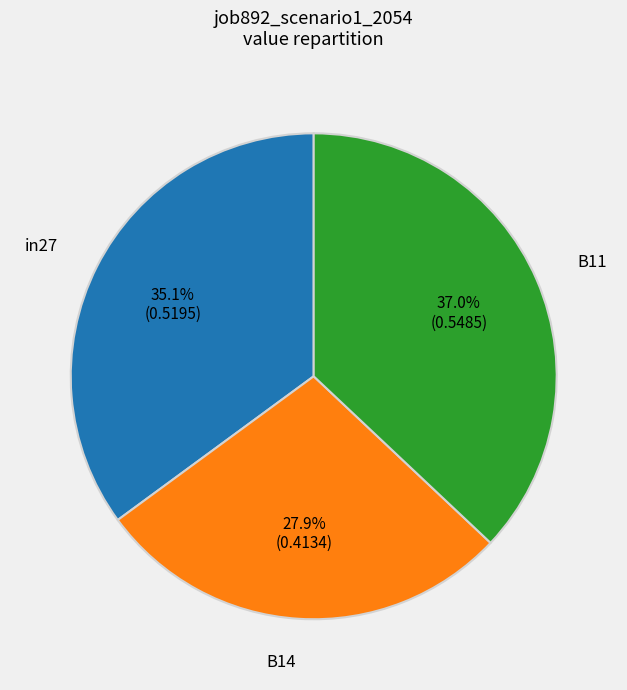

To the nearest percent, what is the difference between the largest and smallest slice percentages?

9%